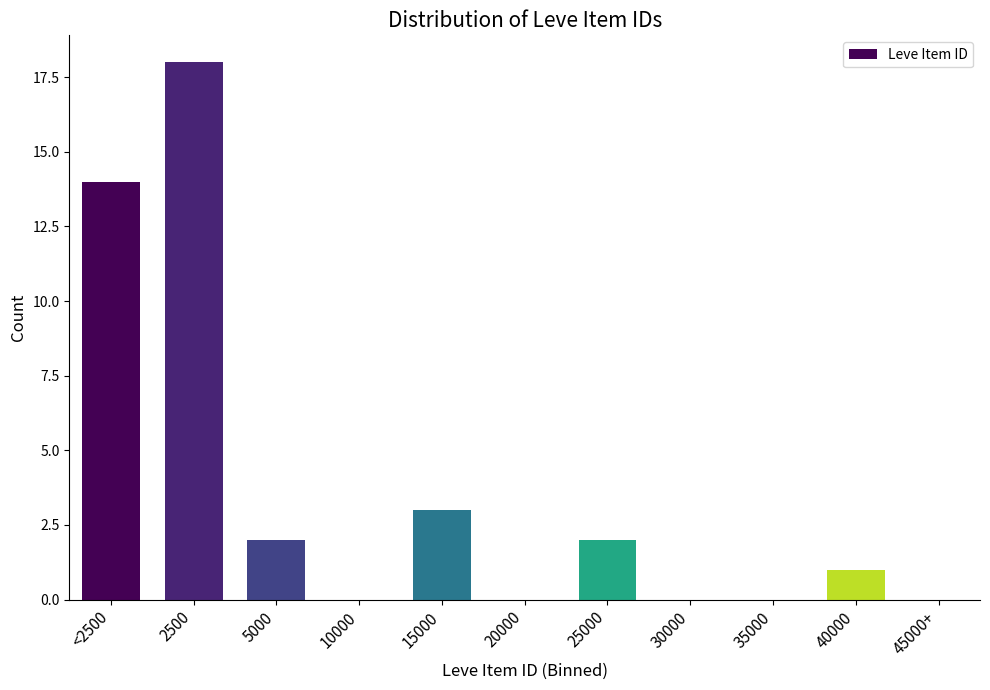

Reading left to right, what are all the values shown in this chart?

<2500=14	2500=18	5000=2	10000=0	15000=3	20000=0	25000=2	30000=0	35000=0	40000=1	45000+=0